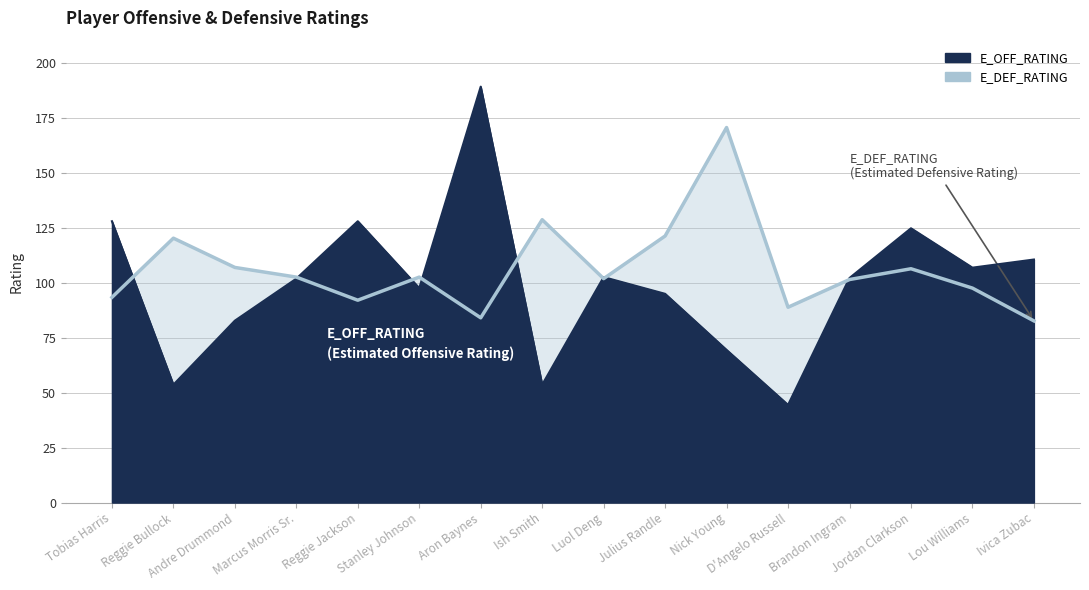

What is the value of the E_OFF_RATING point at the 9th from the left?

102.5